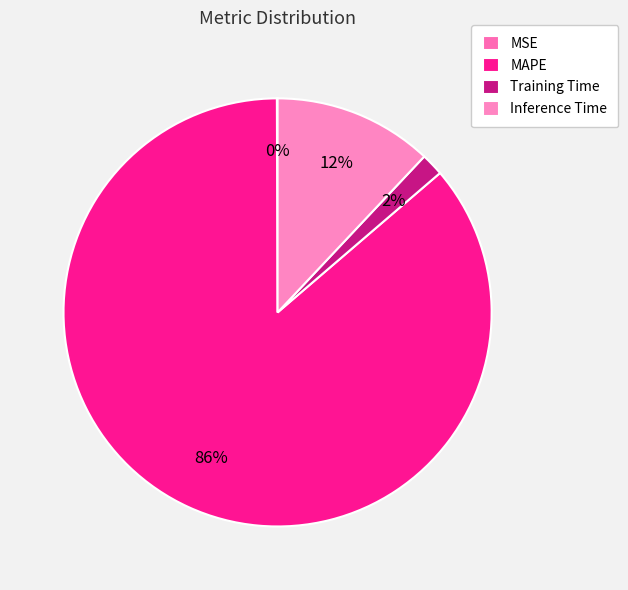

To the nearest percent, what is the combined percentage of Inference Time and MSE?

12%